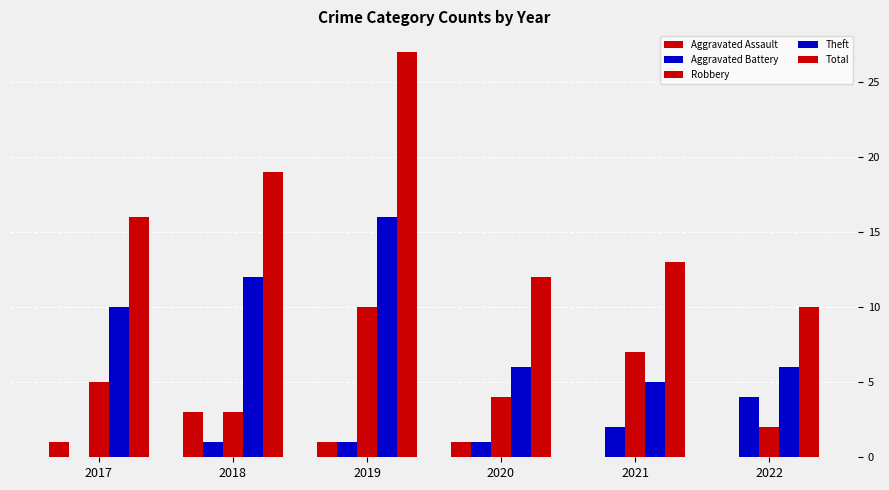

What is the sum of all Theft values?

55